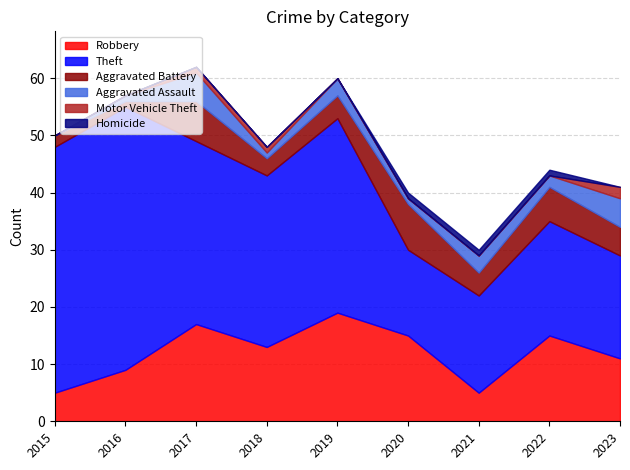

True or false: Theft and Aggravated Assault intersect in this chart.

False